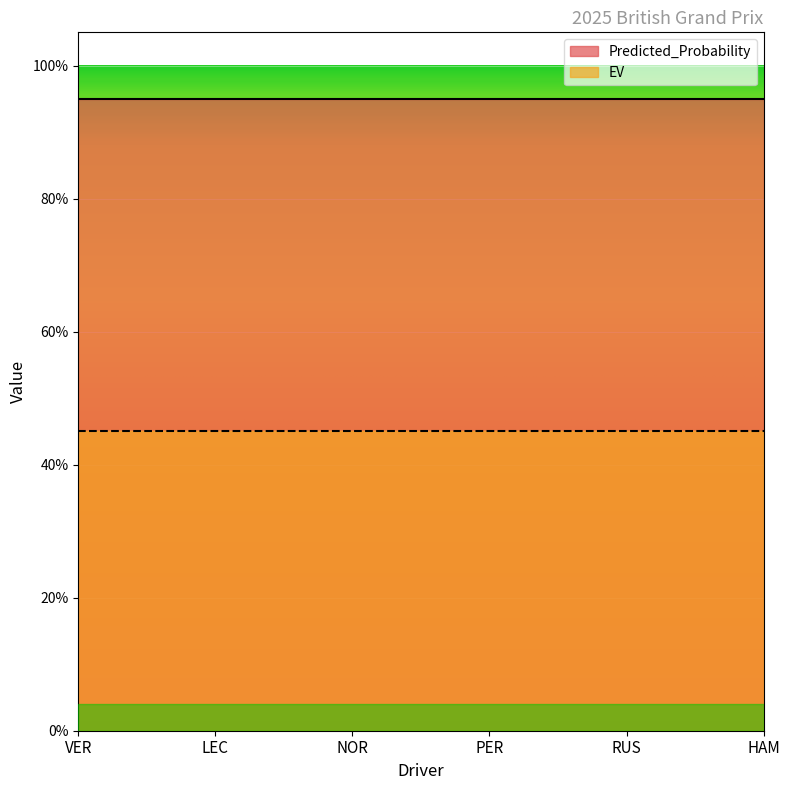

True or false: EV and Predicted_Probability intersect in this chart.

False